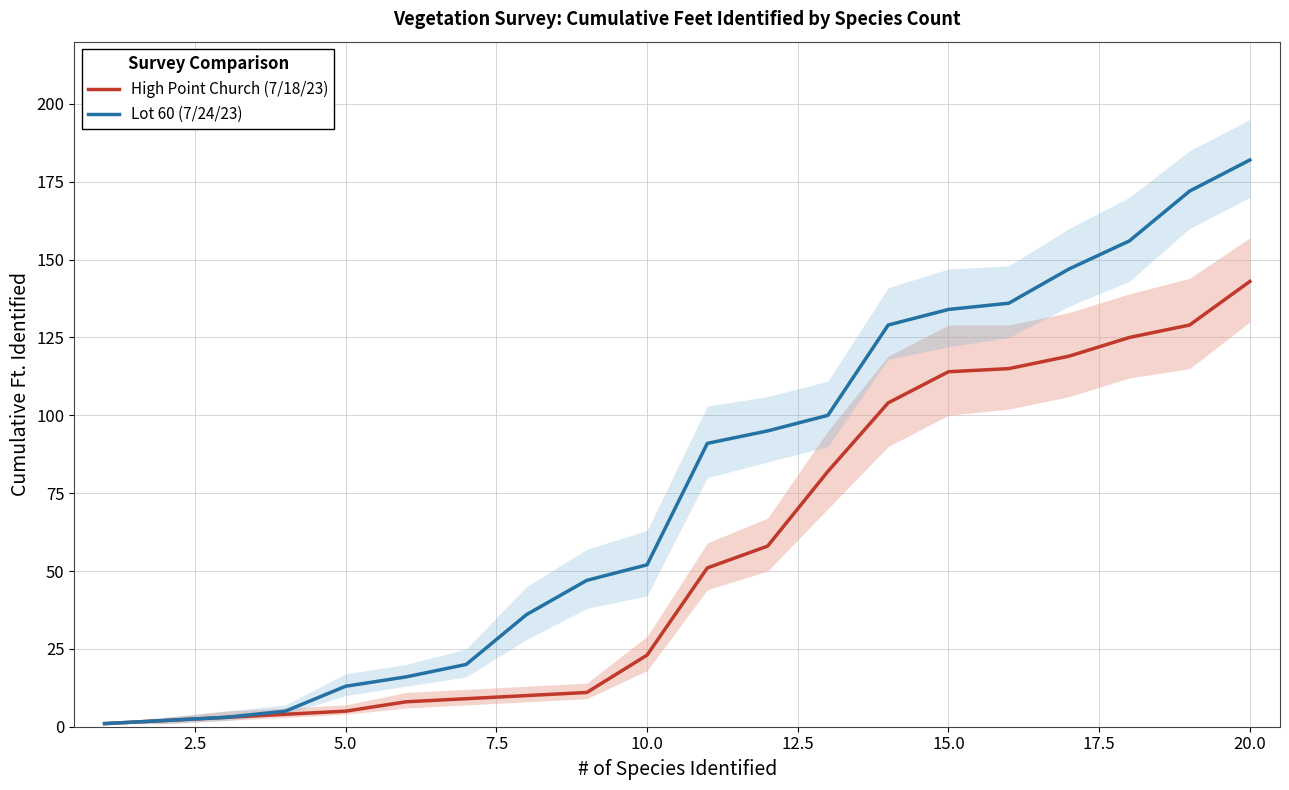

Reading left to right, list all the values displayed in this chart.

High Point Church (7/18/23): 1	2	3	4	5	8	9	10	11	23	51	58	82	104	114	115	119	125	129	143
Lot 60 (7/24/23): 1	2	3	5	13	16	20	36	47	52	91	95	100	129	134	136	147	156	172	182